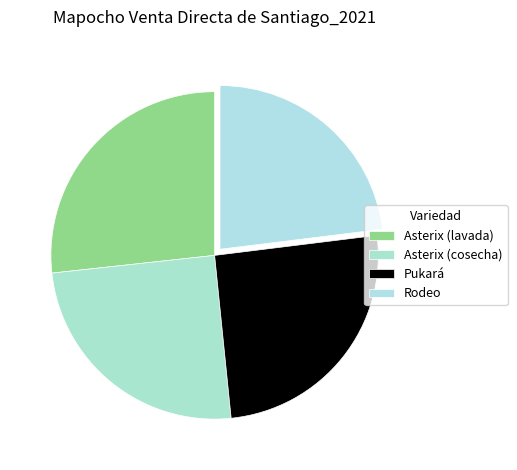

To the nearest percent, what is the combined percentage of Pukará and Asterix (cosecha)?

50%